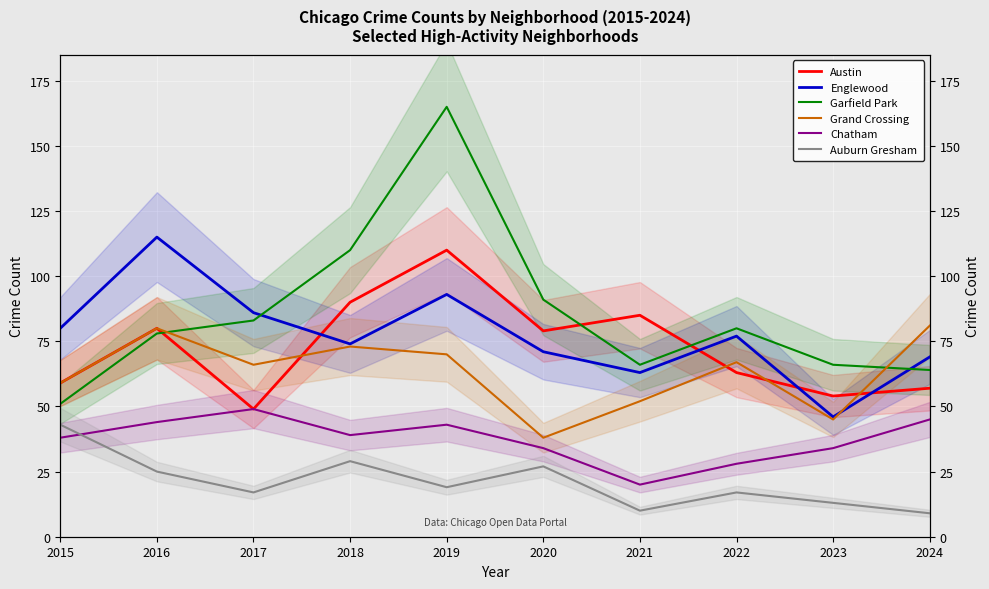

At 2015, list the series in order from largest to smallest.

Englewood, Austin, Grand Crossing, Garfield Park, Auburn Gresham, Chatham